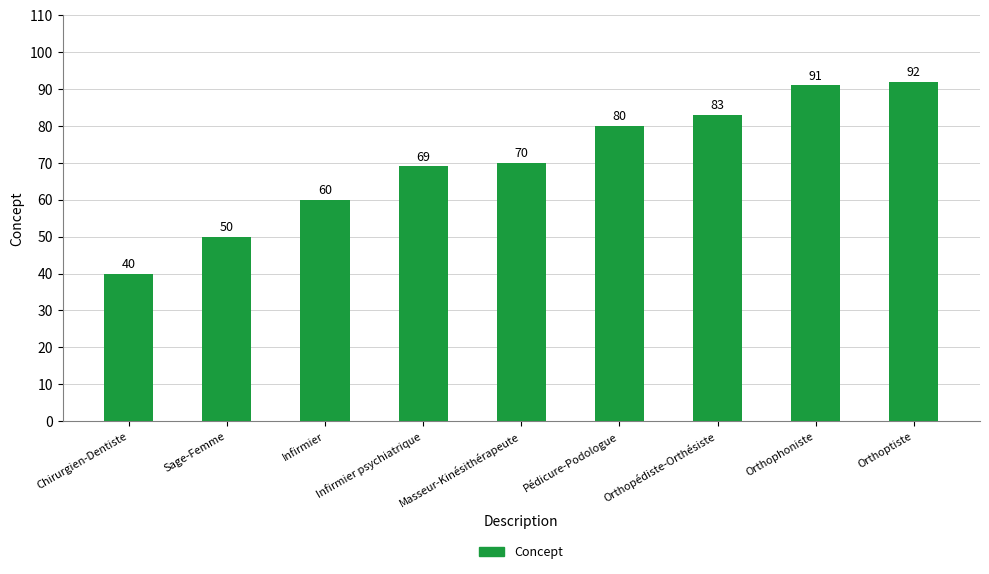

Reading left to right, extract all data points from this chart.

40	50	60	69	70	80	83	91	92